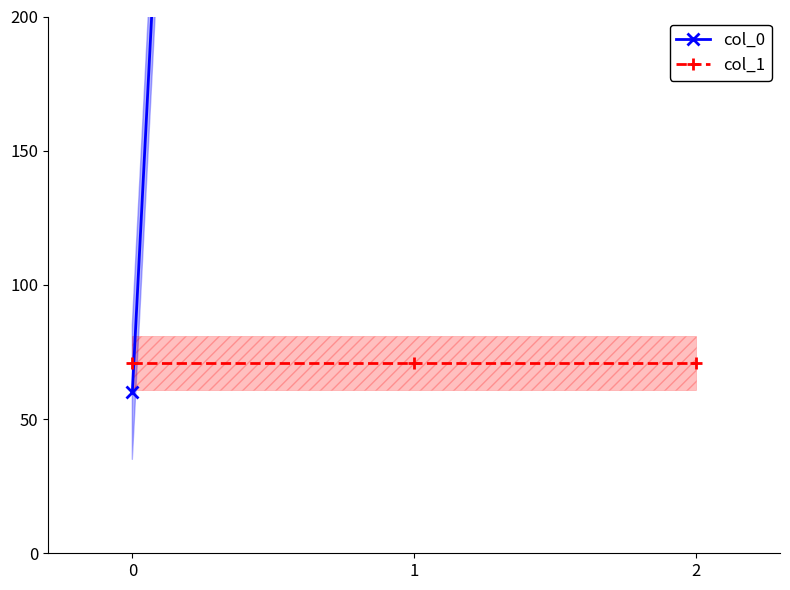

How many values in the col_0 series exceed 2100?

2